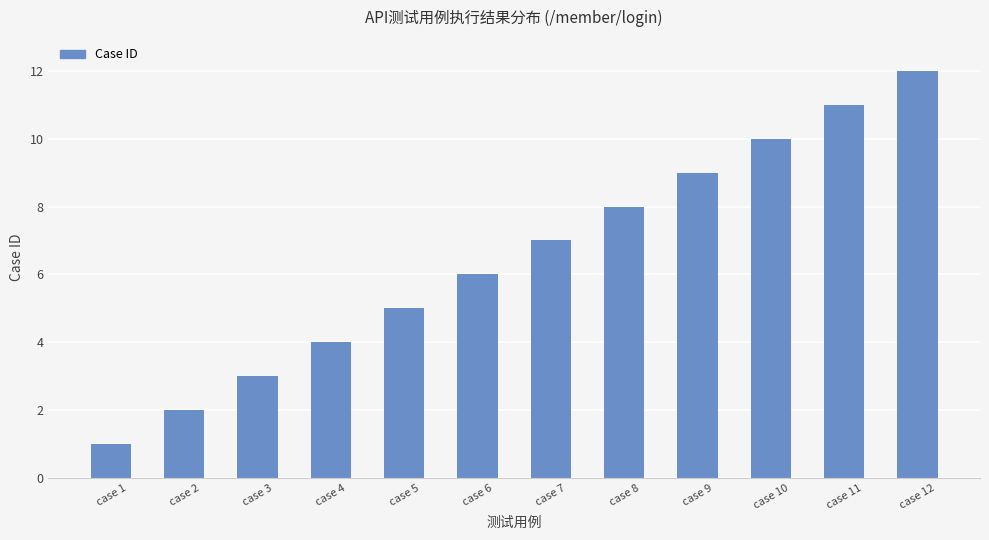

Reading right to left, extract all data points from this chart.

case 12=12	case 11=11	case 10=10	case 9=9	case 8=8	case 7=7	case 6=6	case 5=5	case 4=4	case 3=3	case 2=2	case 1=1